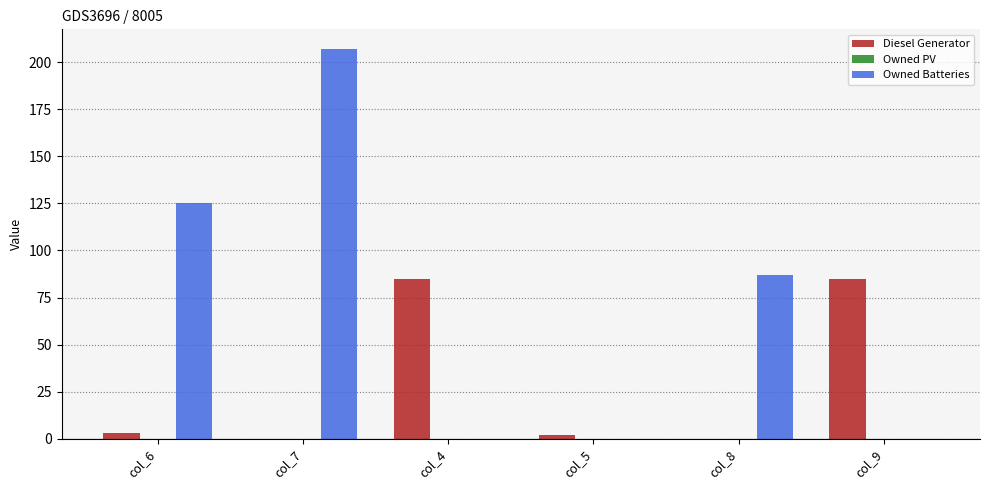

Which series changed the most between col_6 and col_8?

Owned Batteries